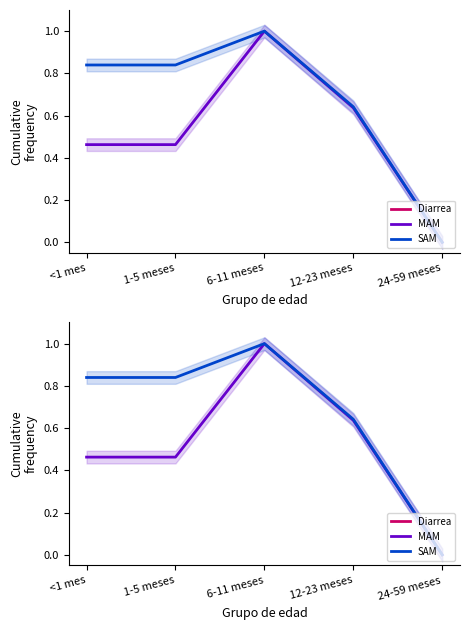

True or false: Diarrea has more than 0 interior local peaks.

False